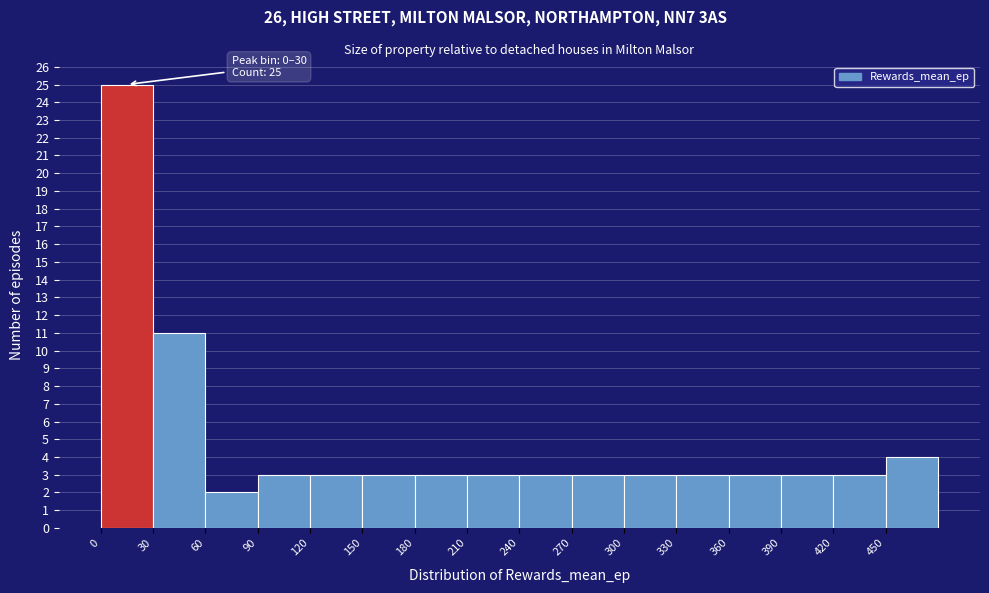

Which range on the x-axis has the tallest bar?

0 to 30